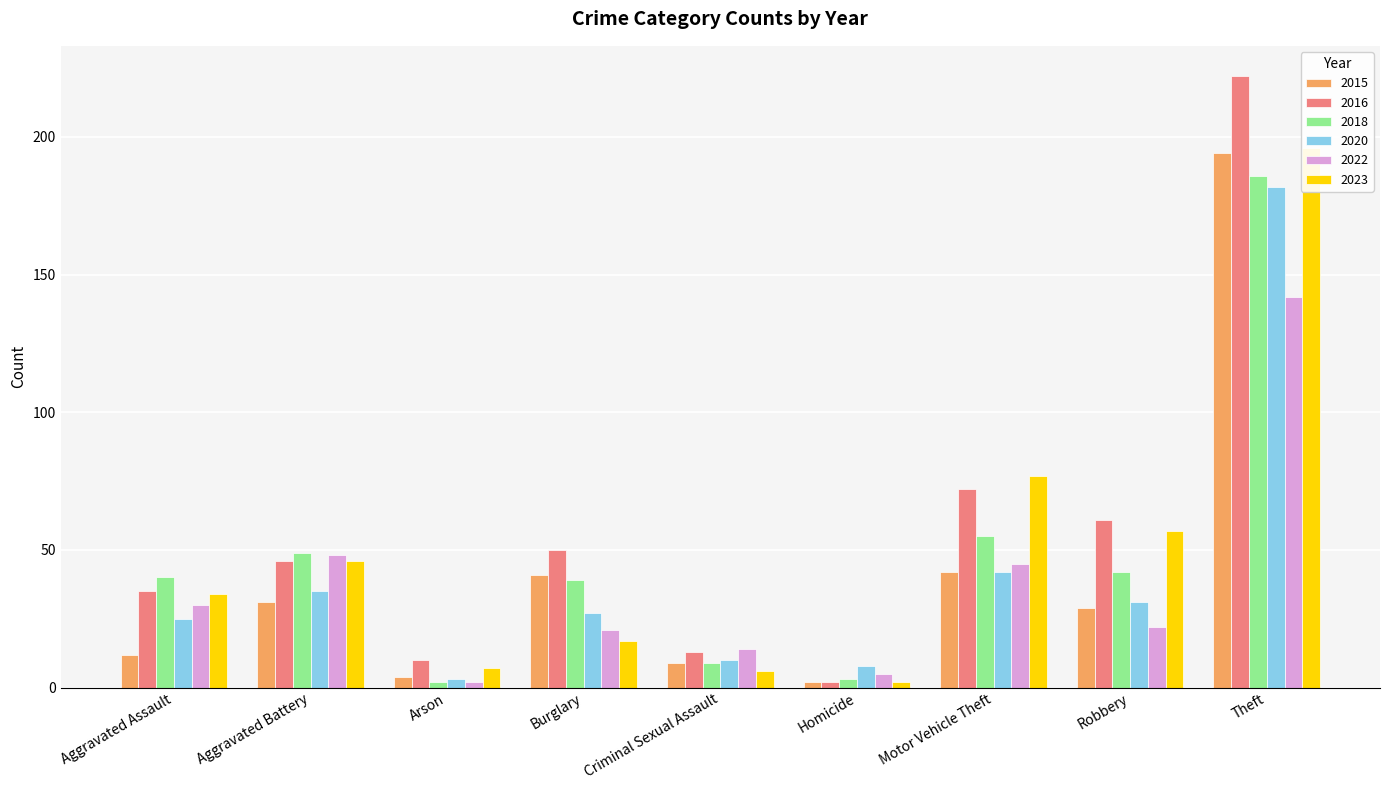

How many groups of bars are there?

9